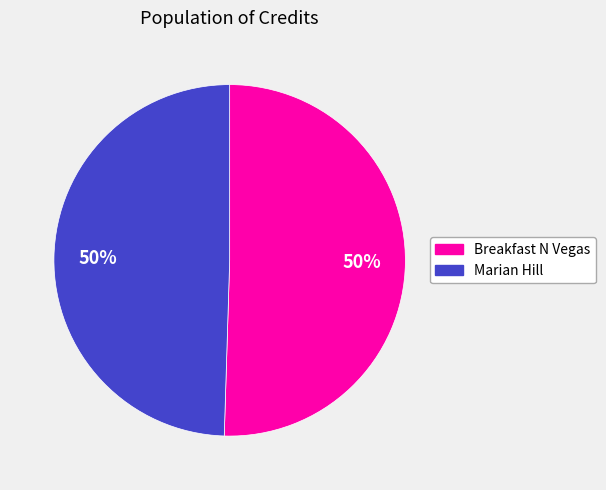

True or false: Breakfast N Vegas accounts for 50% of the total.

True